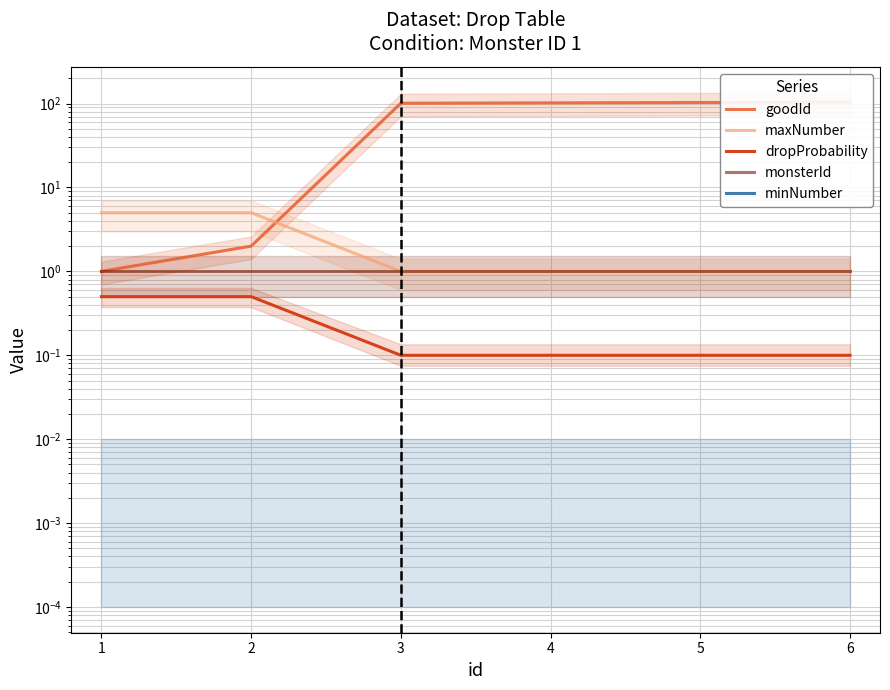

Which series changed the most between 1 and 4?

goodId